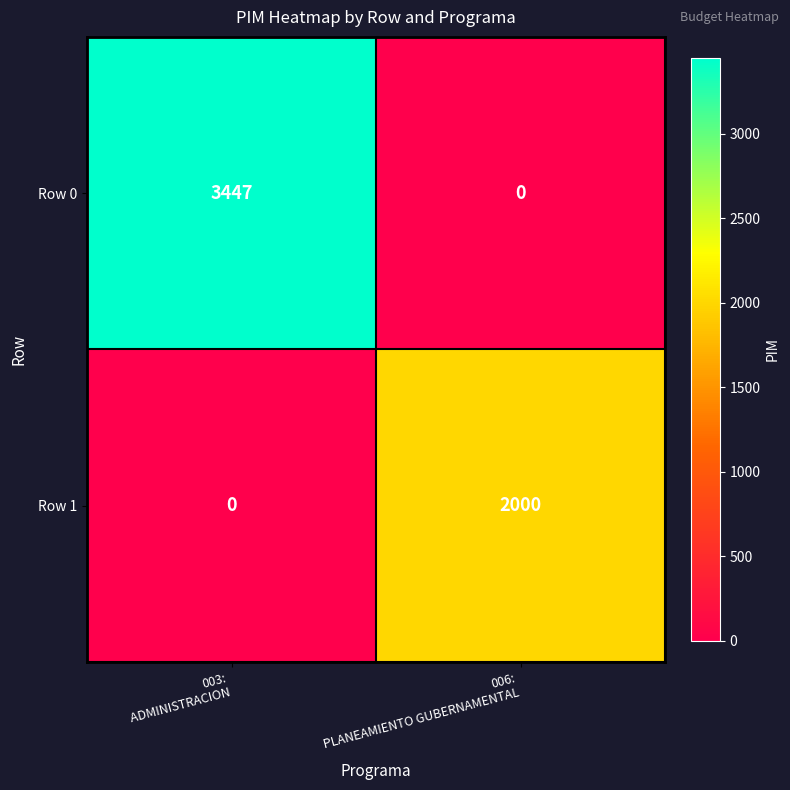

Reading left to right, what are all the values shown in this chart?

Row 0: 3447	0
Row 1: 0	2000